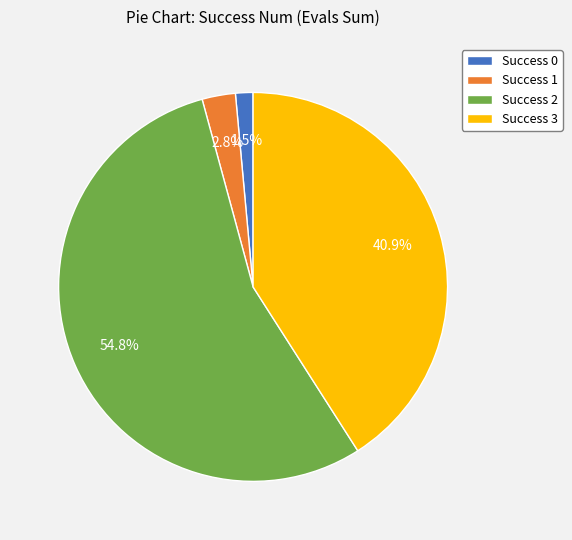

Count the number of slices in the pie.

4